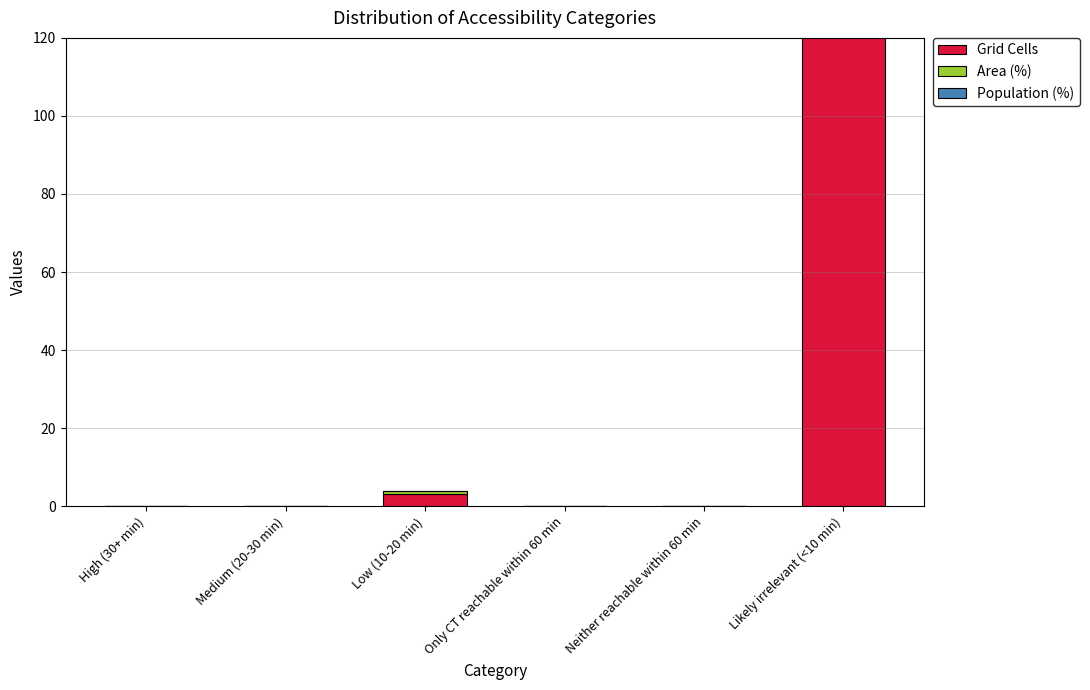

What is the spread (max minus min) of values at Likely irrelevant (<10 min)?

202